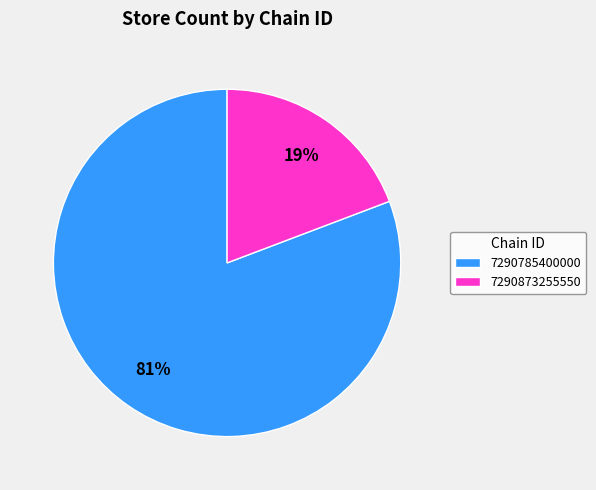

Which category has the smallest portion of the pie?

7290873255550